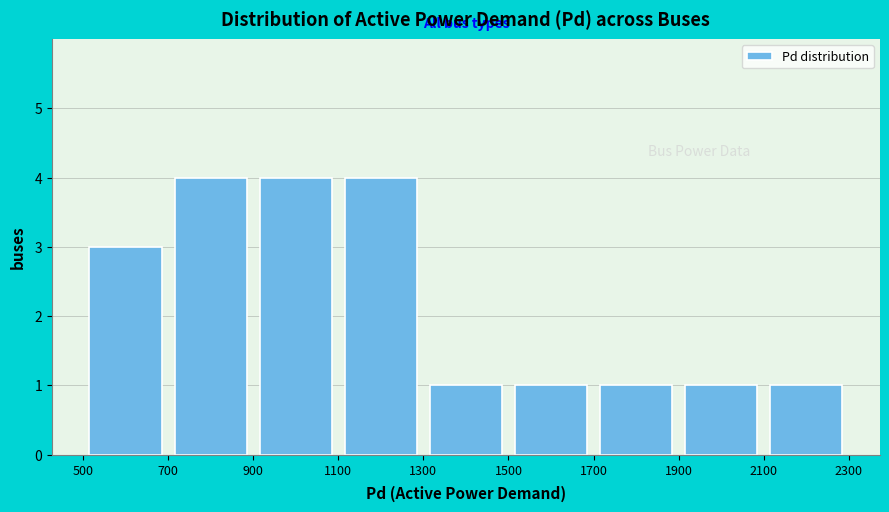

Reading left to right, transcribe this chart: for each bar, give the range it covers on the x-axis and its height. The values are not printed on the chart, so give them approximately, as read against the axis.

500 to 700: 3
700 to 900: 4
900 to 1100: 4
1100 to 1300: 4
1300 to 1500: 1
1500 to 1700: 1
1700 to 1900: 1
1900 to 2100: 1
2100 to 2300: 1